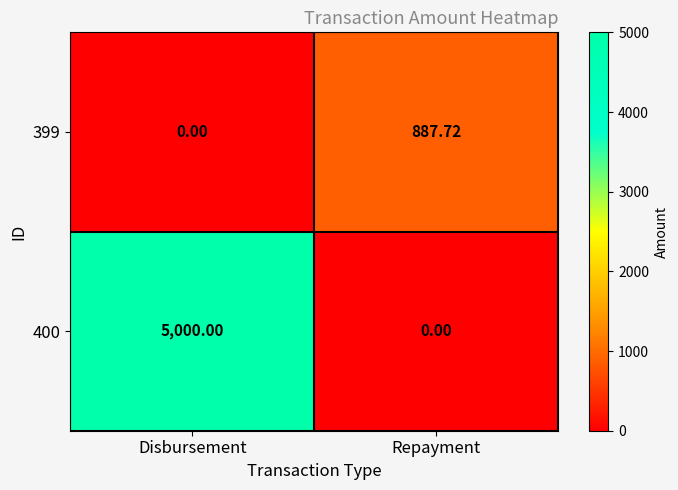

Is the value of 400 at Repayment greater than the value of 399 at Repayment?

No